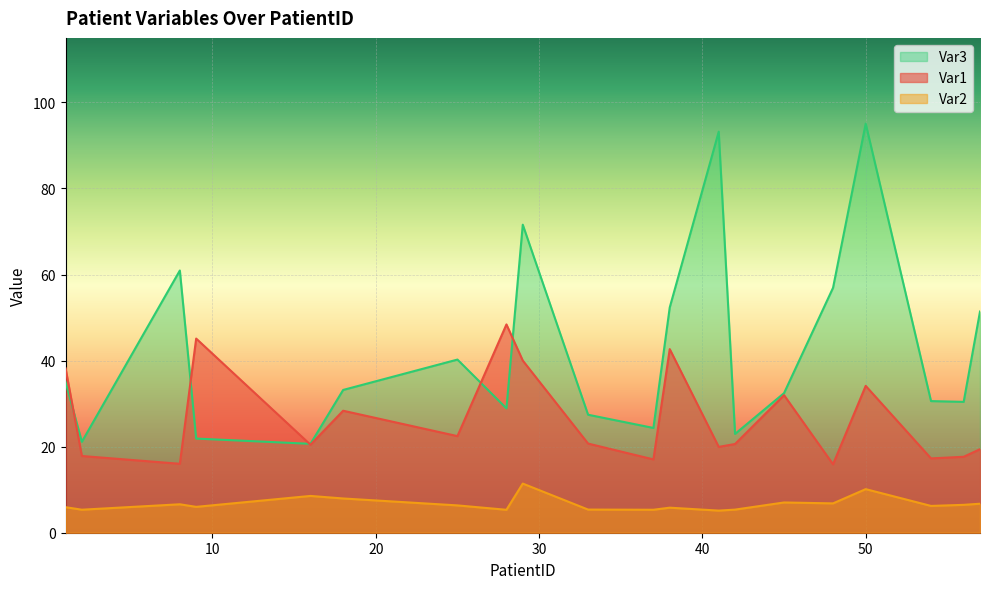

Which series has the largest range (max minus min)?

Var3